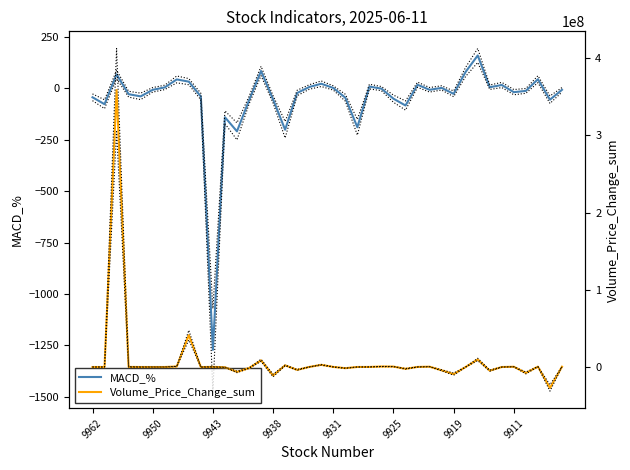

What is the lowest value of the MACD_% series?

-1272.5